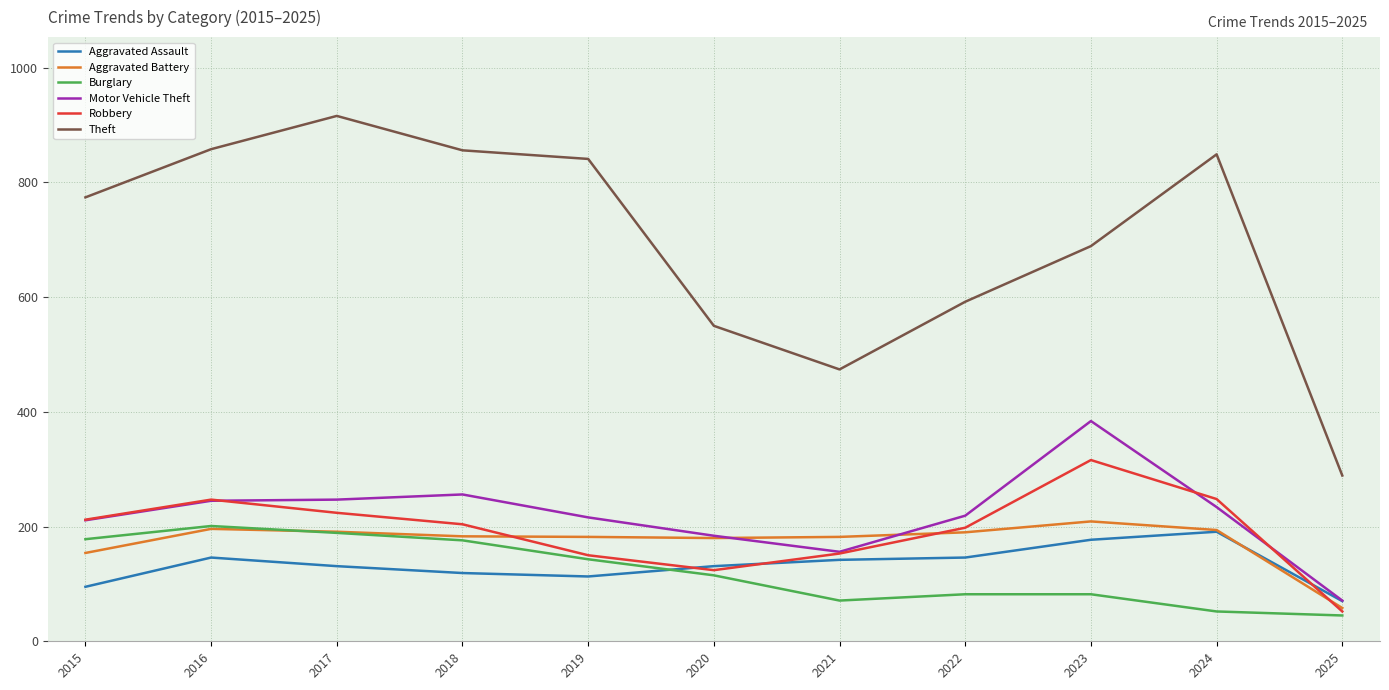

At how many categories does at least one series exceed 87?

11